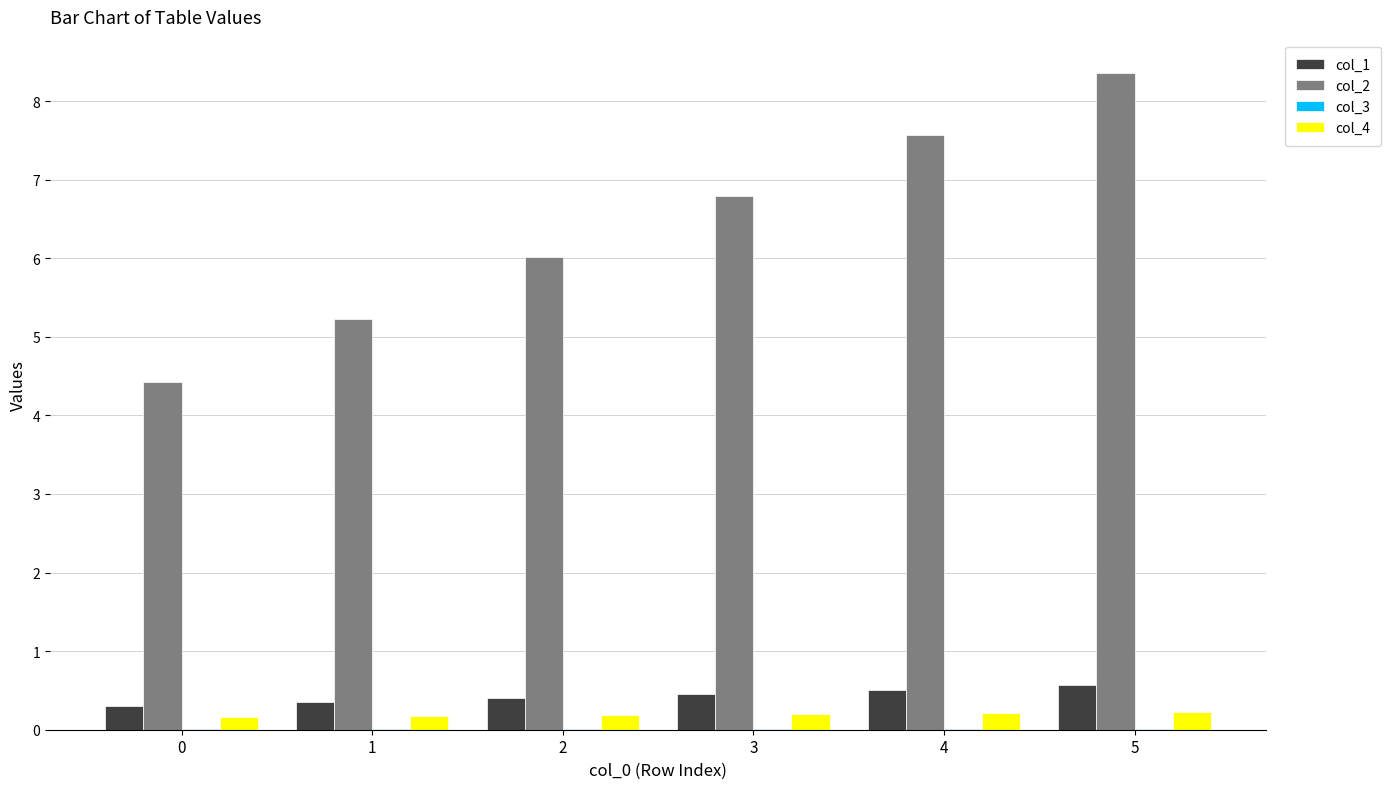

Is it true that col_4 equals 0.2 at 0?

True